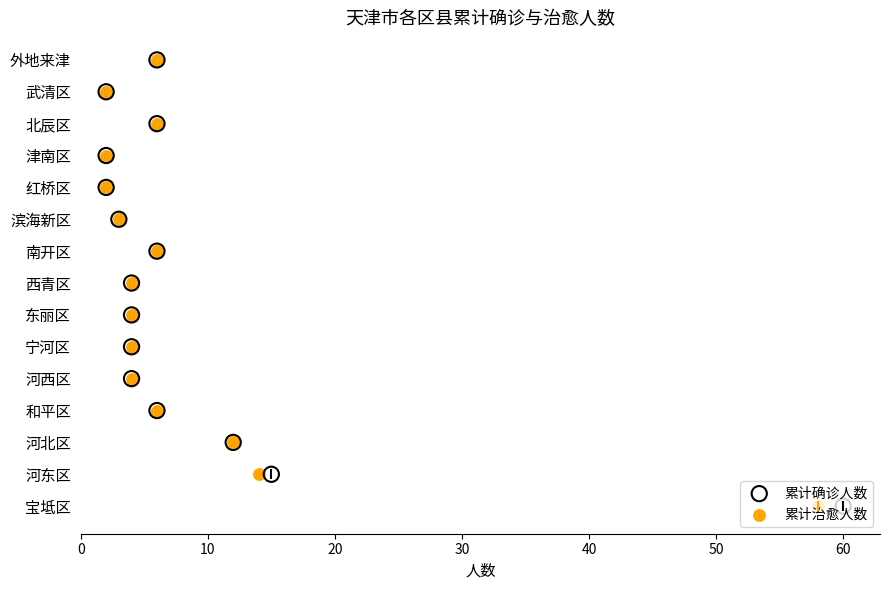

Which series contains the lowest Y value?

累计确诊人数